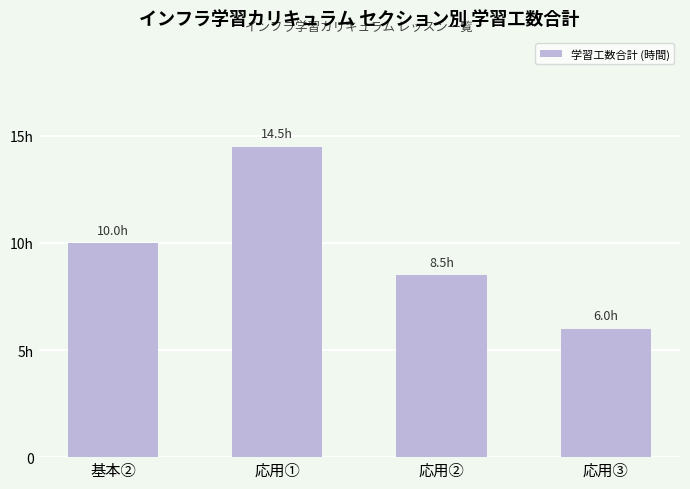

What is the maximum value shown in the chart?

14.5